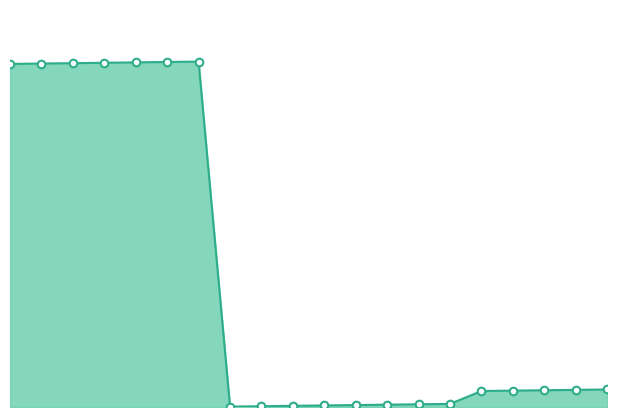

Does the chart have visible grid lines?

No